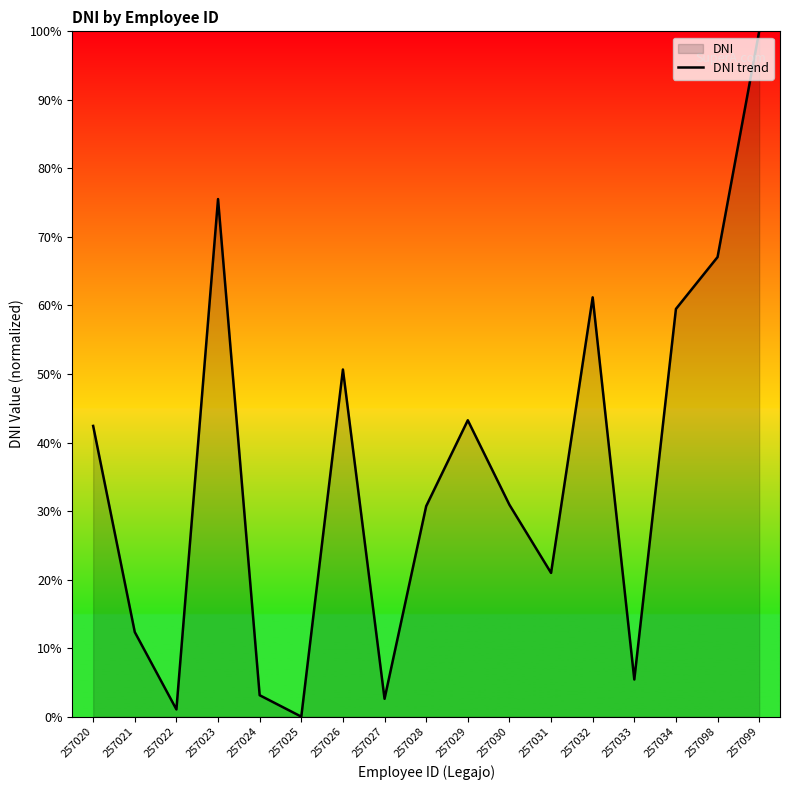

Which has a higher value, 257020 or 257025?

257020